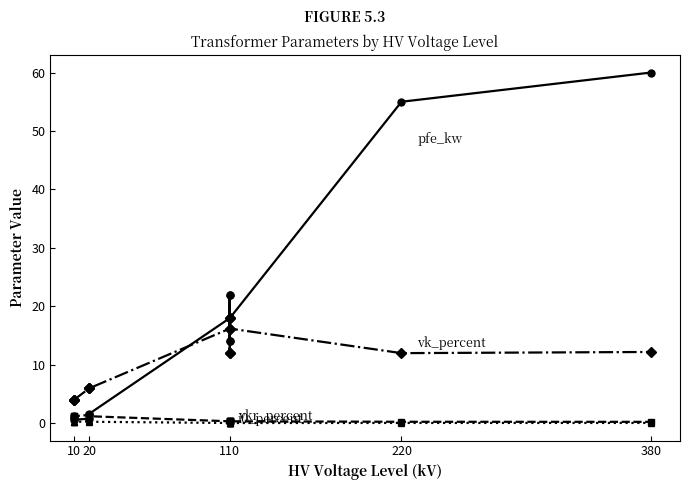

What are all the series names shown in the legend?

pfe_kw, vkr_percent, i0_percent, vk_percent